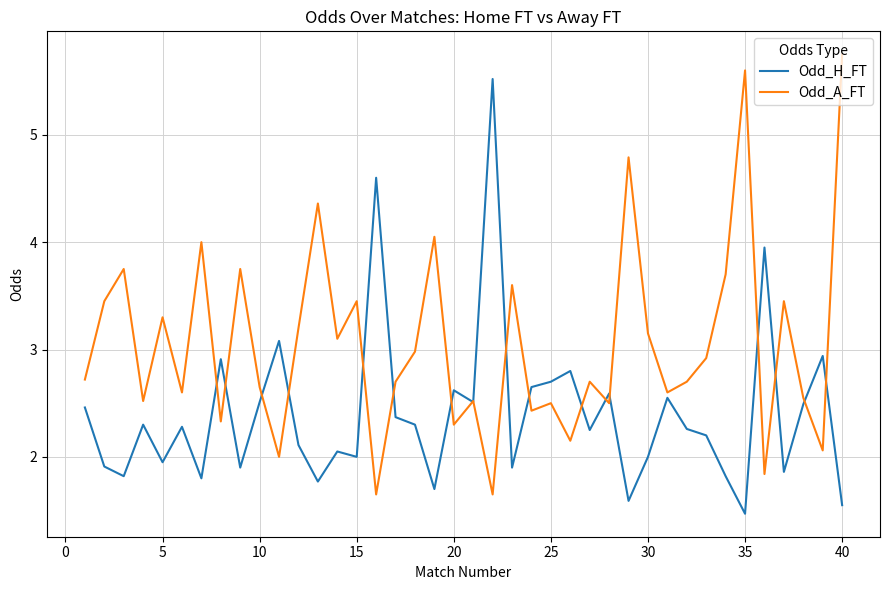

Which series has the largest total across all categories?

Odd_A_FT